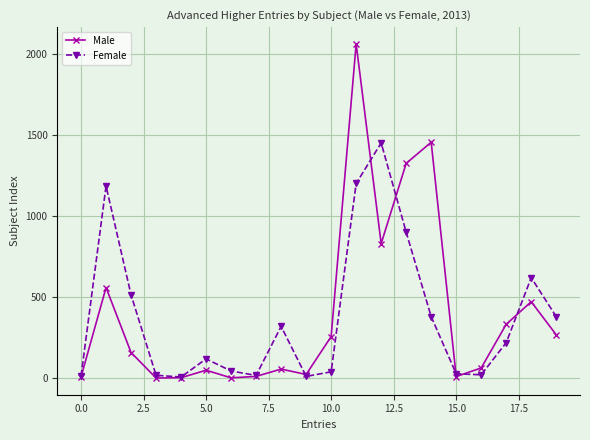

What is the greatest value displayed?

2060